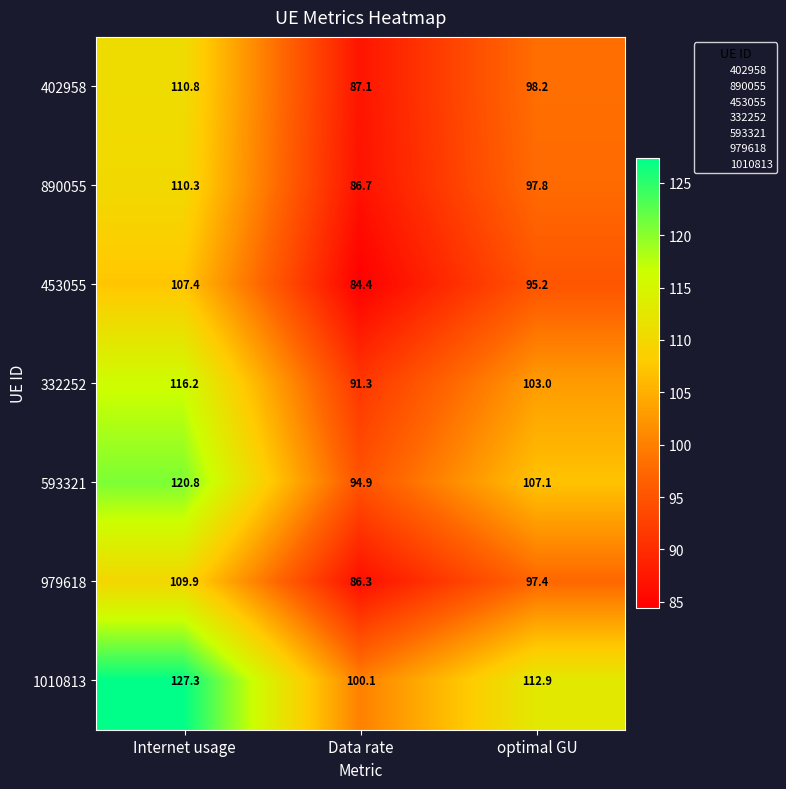

What is the difference between the highest and lowest values at Internet usage?

19.9